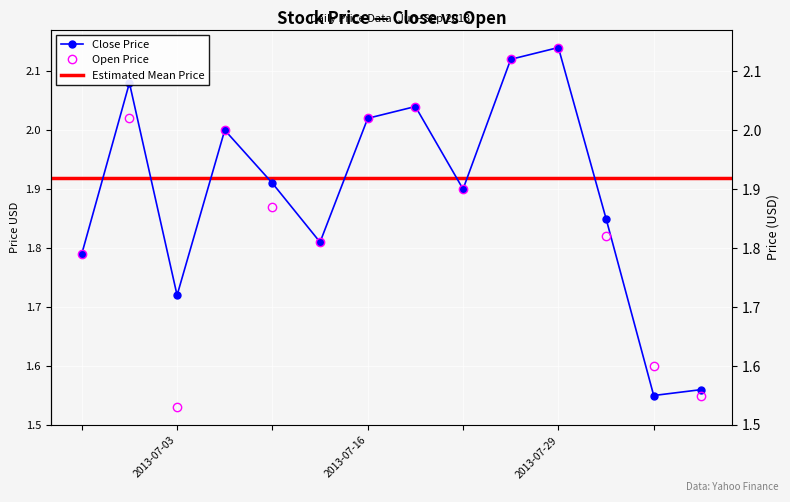

What is the difference between the maximum and minimum values in the Open series?

0.6